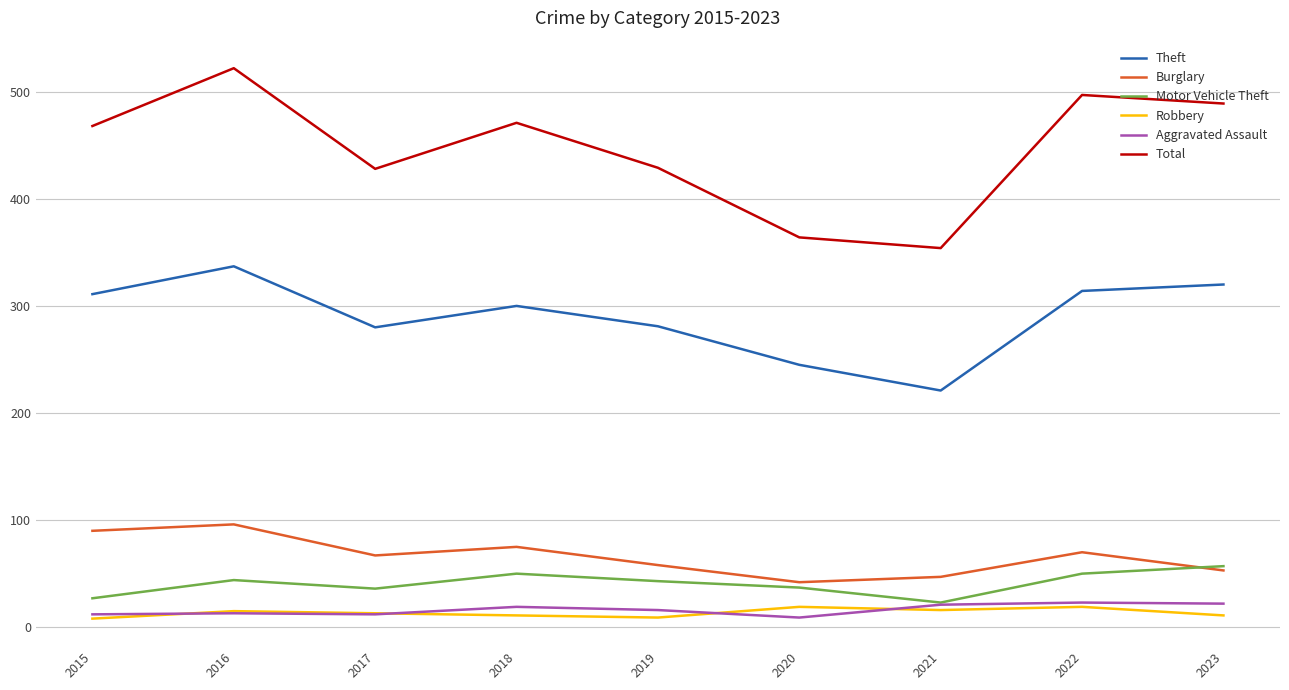

What is the difference between the Total values at 2019 and 2023?

60